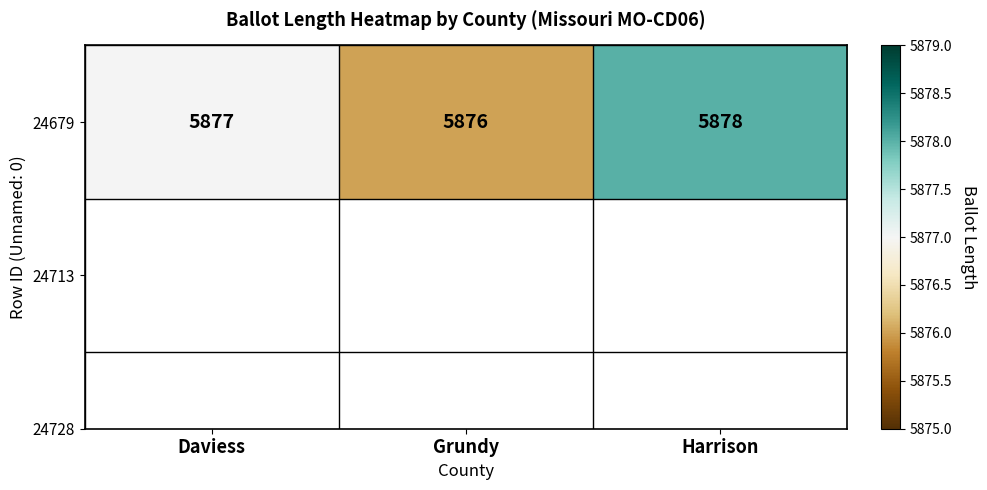

Reading right to left, extract all data points from this chart.

Harrison=5878	Grundy=5876	Daviess=5877